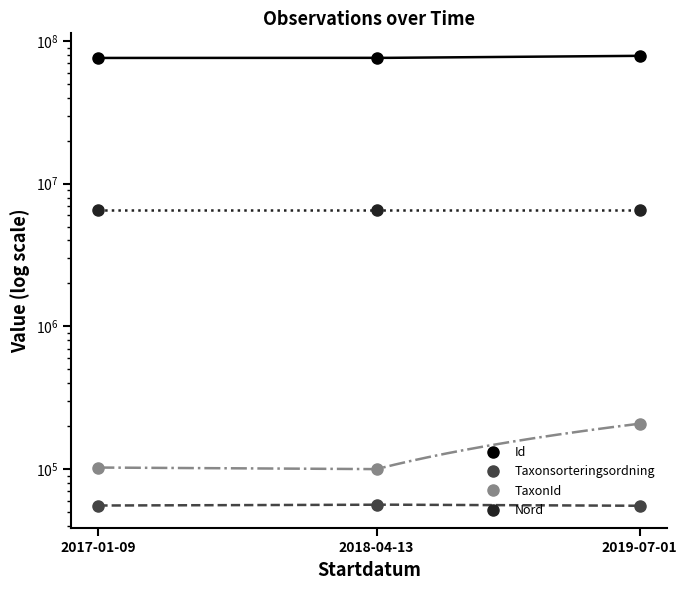

How many data points in TaxonId are above 102612?

1